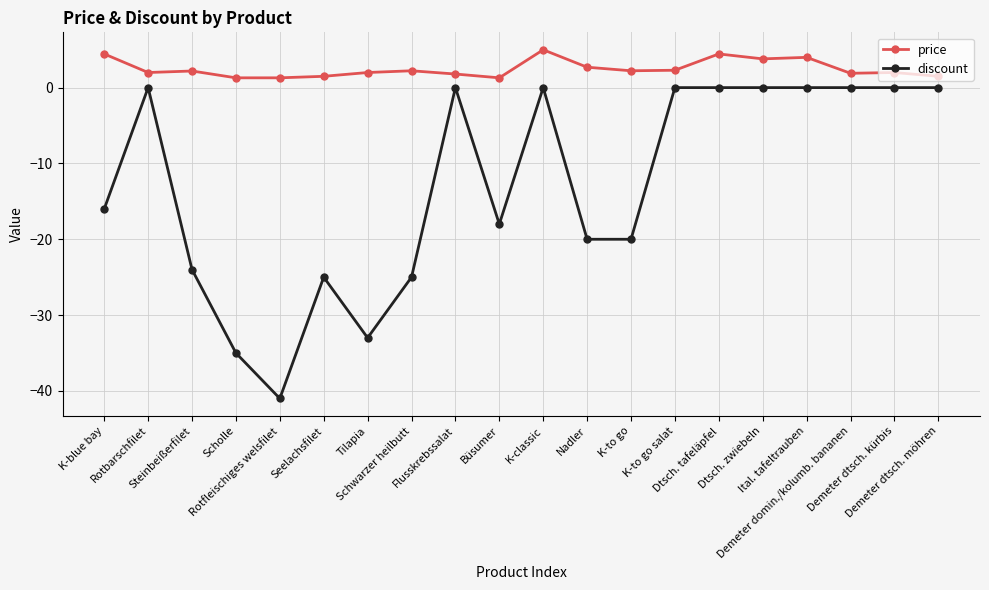

What is the average value of the price series?

2.5